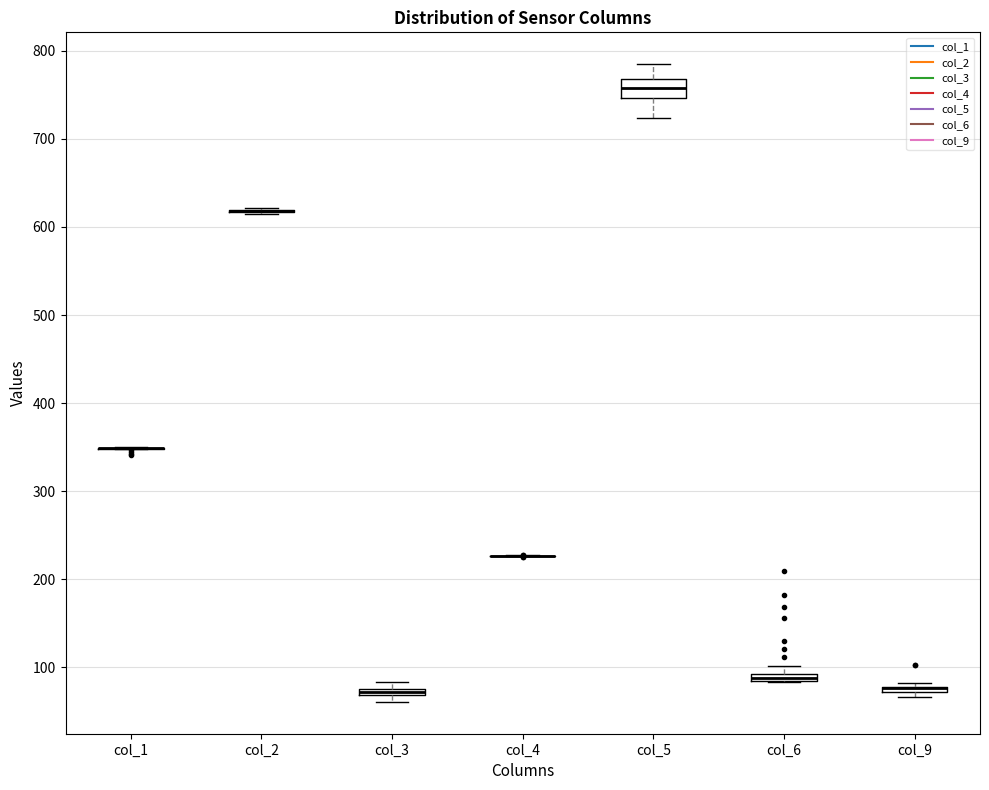

Where is the upper edge of the box for col_3 on the y-axis? The values are not printed on the chart, so give them approximately, as read against the axis.

80